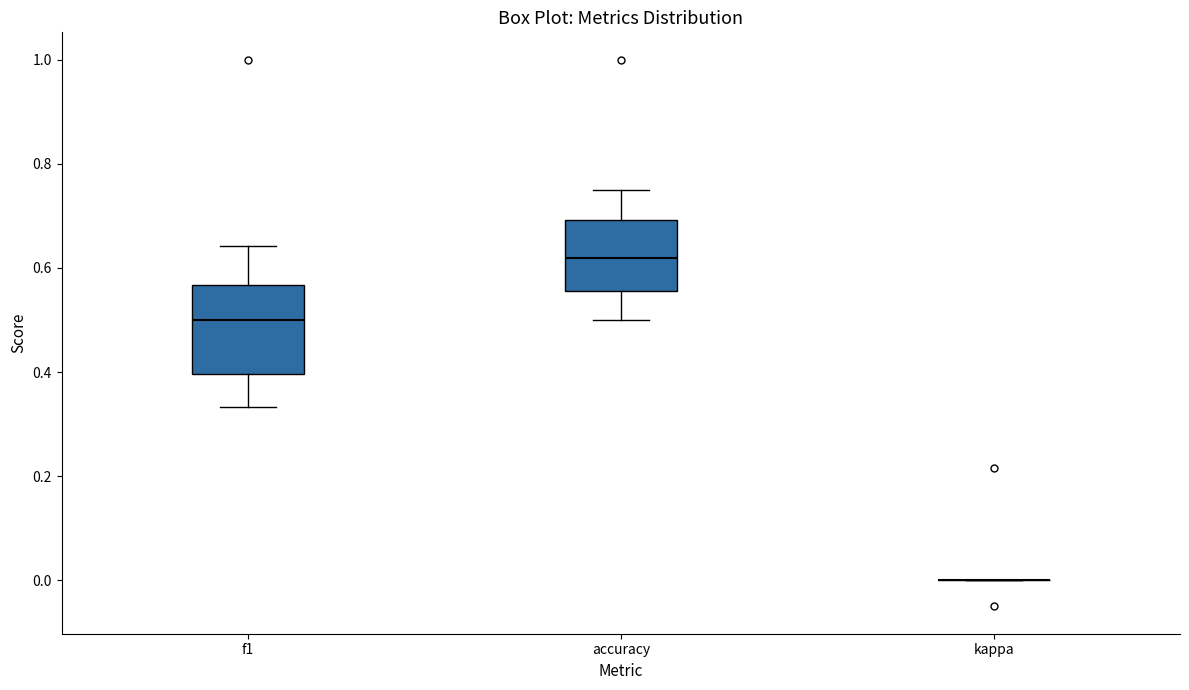

Comparing the boxes themselves (not the whiskers), which one is the tallest?

f1